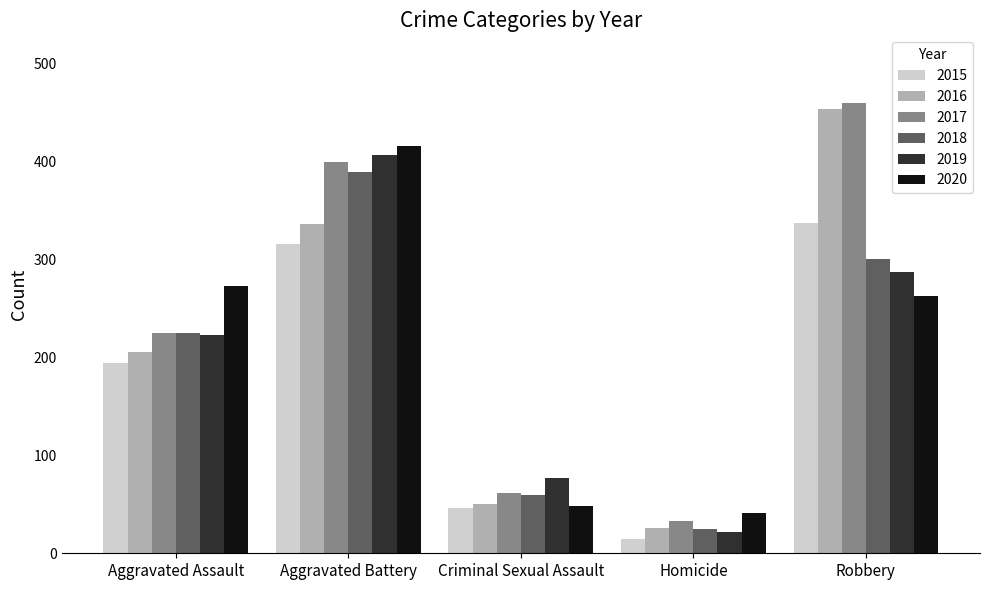

At which label is 2020 closest to 228?

Robbery